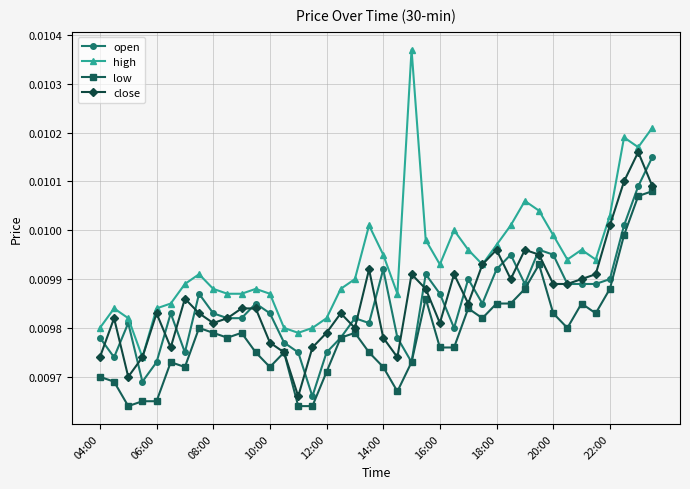

True or false: close has more than 0 points higher than both neighbors.

True